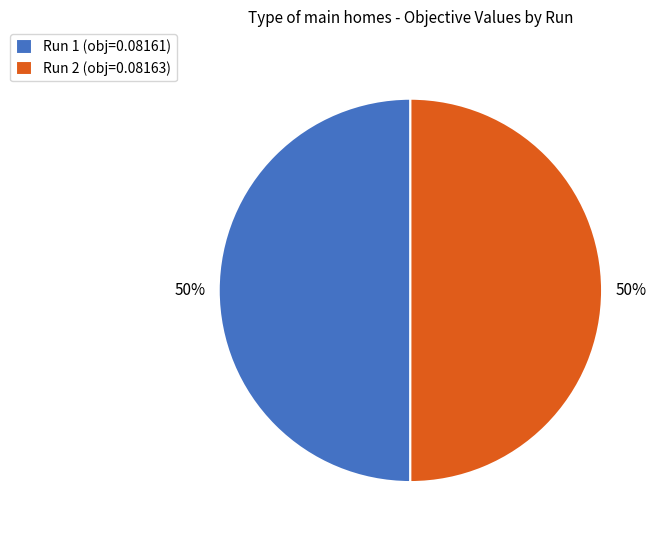

Is the sum of Run 2 (obj=0.08163) and Run 1 (obj=0.08161) greater than half?

Yes